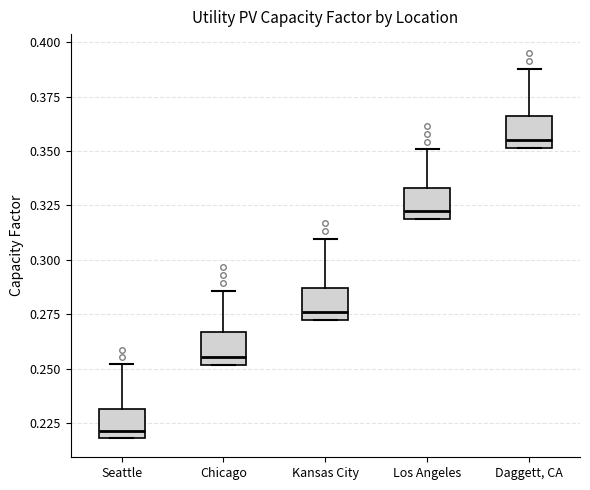

Reading left to right, read every box against the y-axis: the position of its median line, the range the box covers, and the ends of its whiskers. The values are not printed on the chart, so give them approximately, as read against the axis.

Seattle: median 0.220 (just above the box's lower edge), box 0.220 to 0.230, whiskers 0.220 to 0.250
Chicago: median 0.255, box 0.250 to 0.265, whiskers 0.250 to 0.285
Kansas City: median 0.275, box 0.270 to 0.285, whiskers 0.270 to 0.310
Los Angeles: median 0.320 (just above the box's lower edge), box 0.320 to 0.335, whiskers 0.320 to 0.350
Daggett, CA: median 0.355, box 0.350 to 0.365, whiskers 0.350 to 0.390